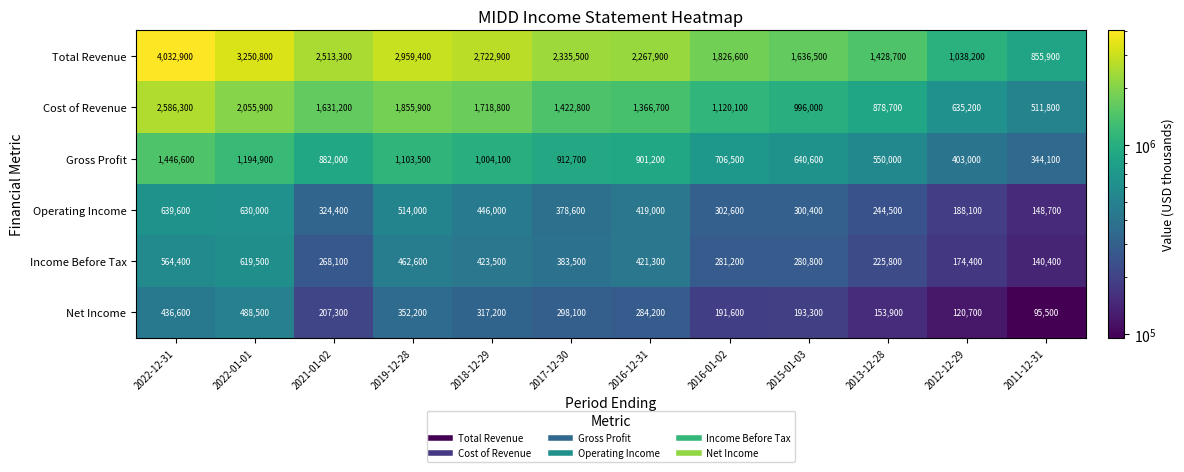

At which label does Income Before Tax first exceed 383500?

2022-12-31